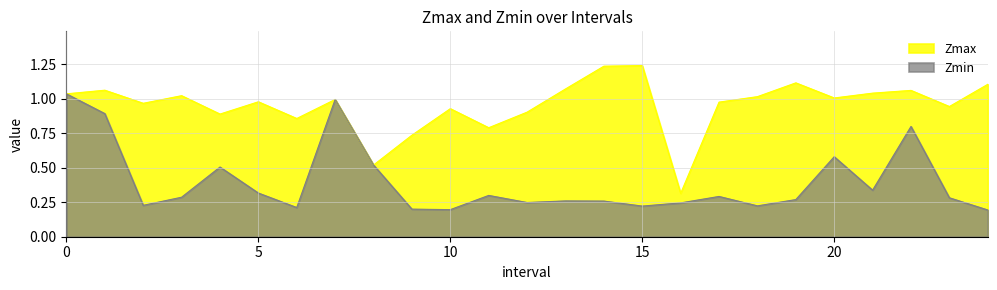

What is the difference between the maximum and minimum values in the Zmax series?

0.9